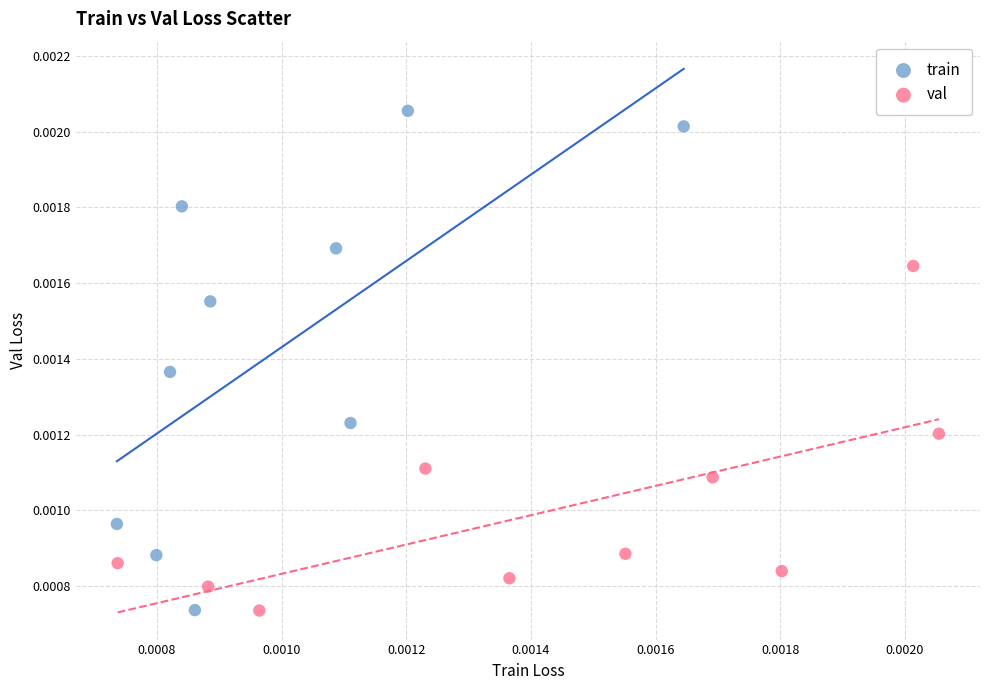

Which series has the largest Y range (max minus min)?

train